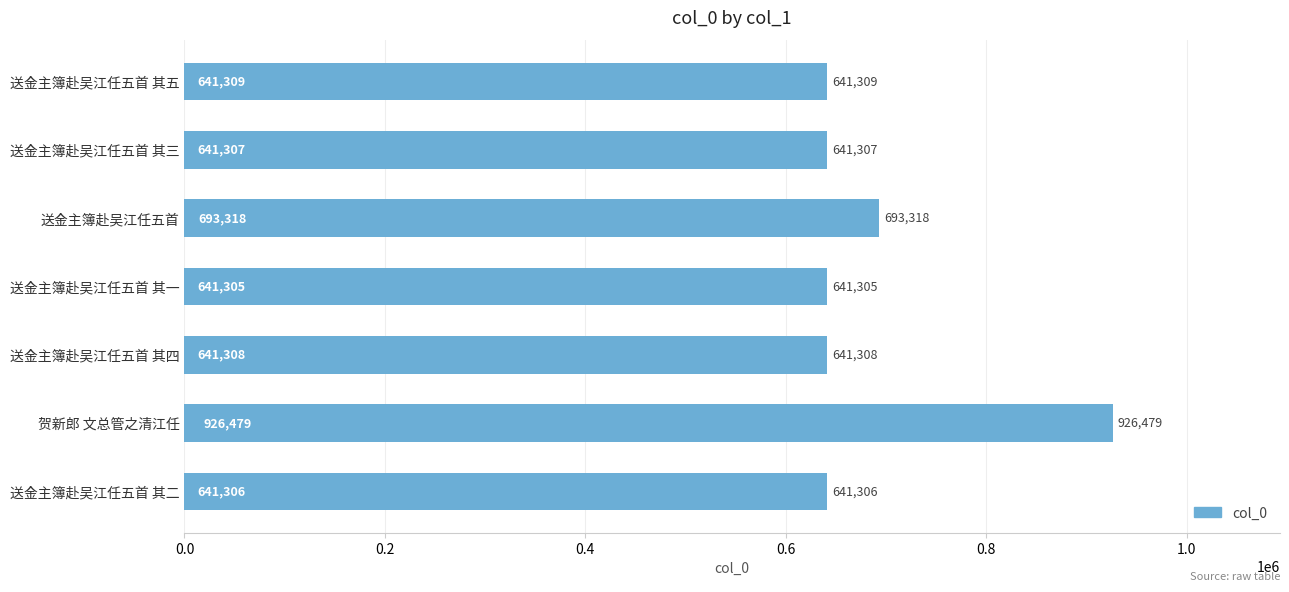

The value at 送金主簿赴吴江任五首 其五 is 1111629. True or false?

False